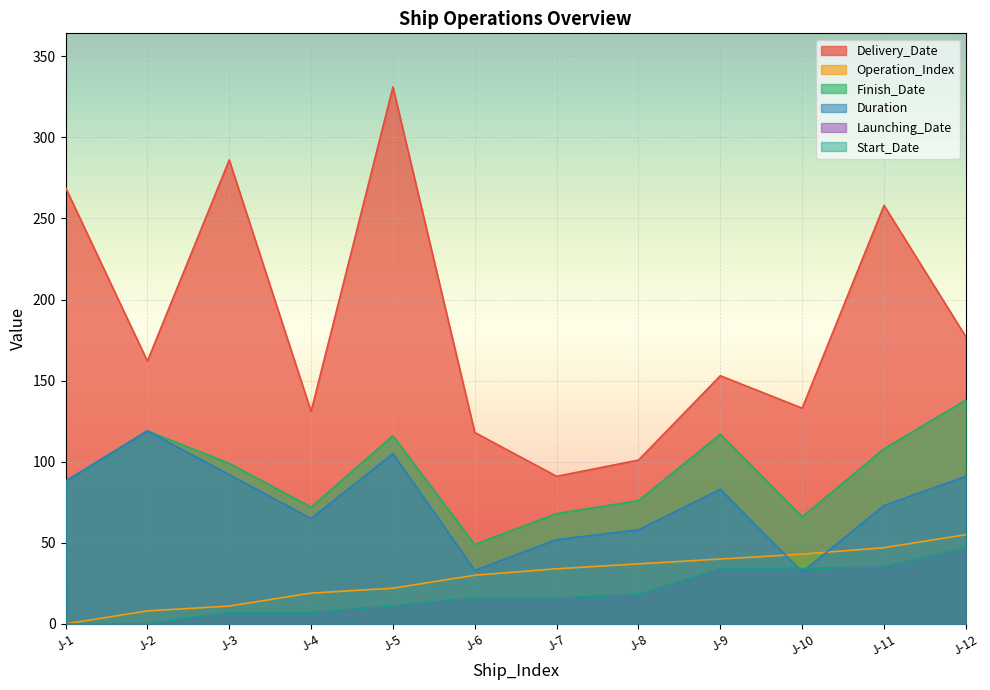

What are all the series names shown in the legend?

Delivery_Date, Operation_Index, Finish_Date, Duration, Launching_Date, Start_Date